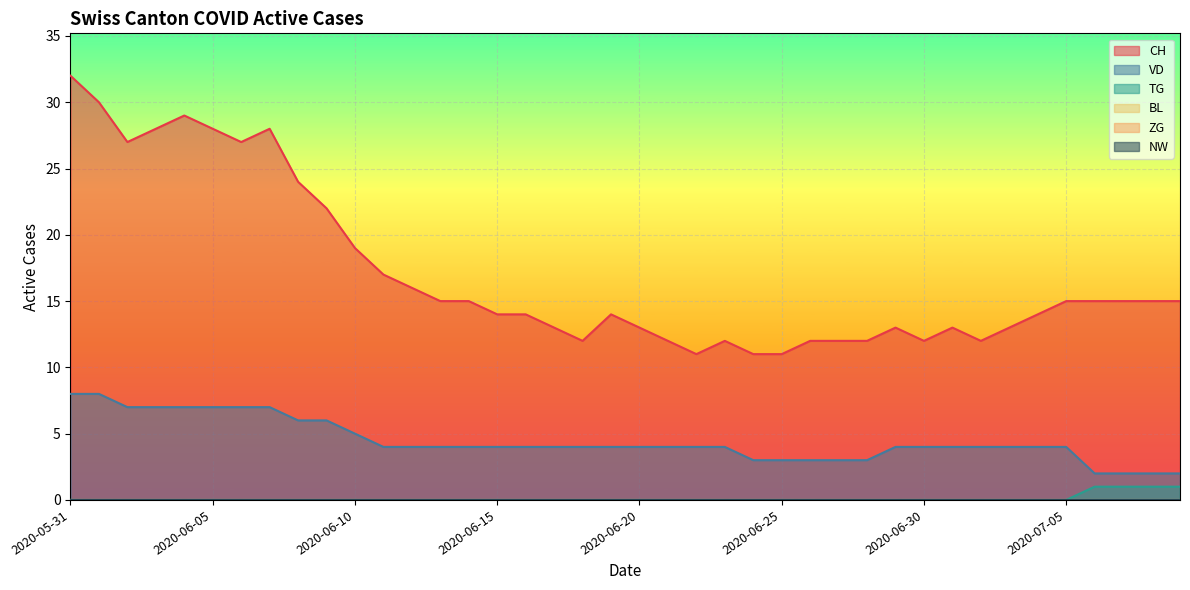

In CH, how many points are higher than both neighbors (excluding endpoints)?

6